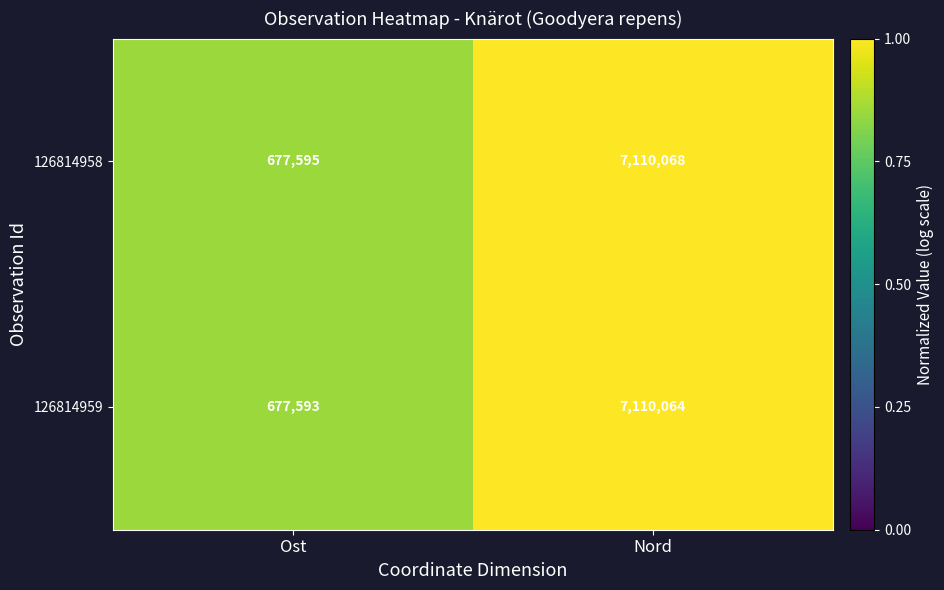

True or false: 126814959 has a value of 677593 at Ost.

True